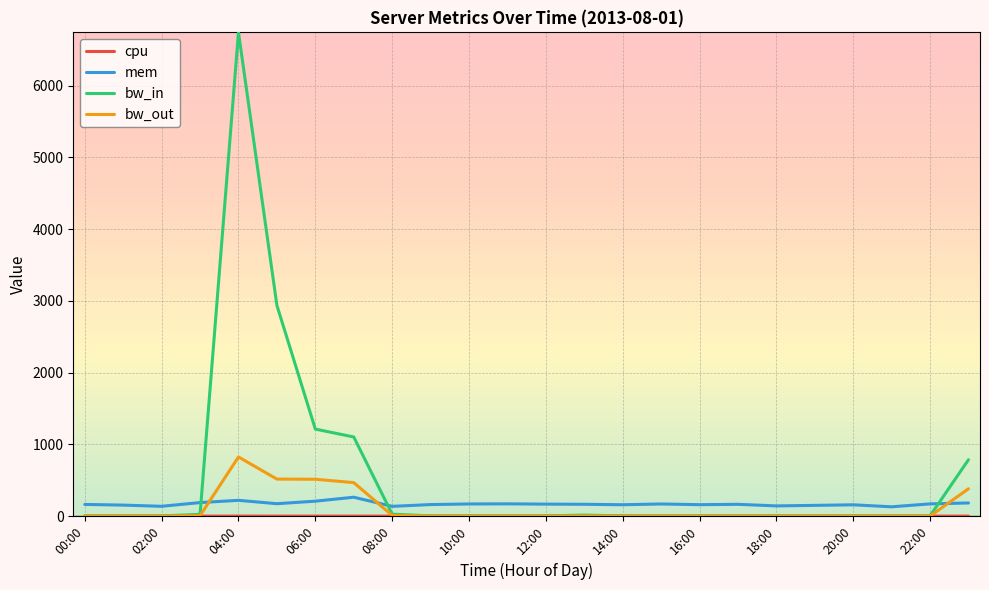

What is the average value of the bw_out series?

113.5